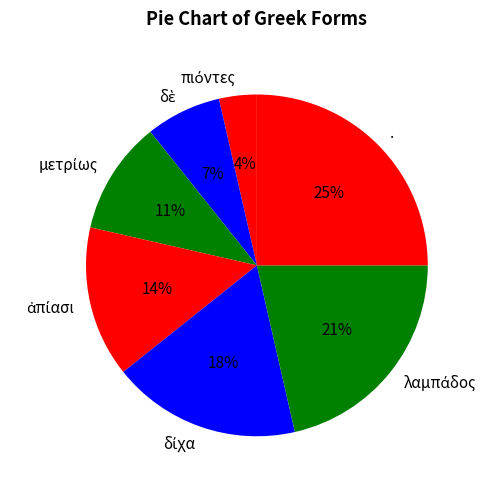

Is there any slice that represents more than half of the pie?

No